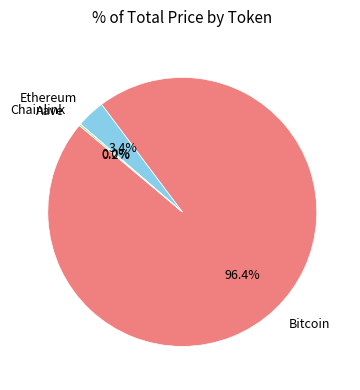

Is there a majority slice in this chart?

Yes